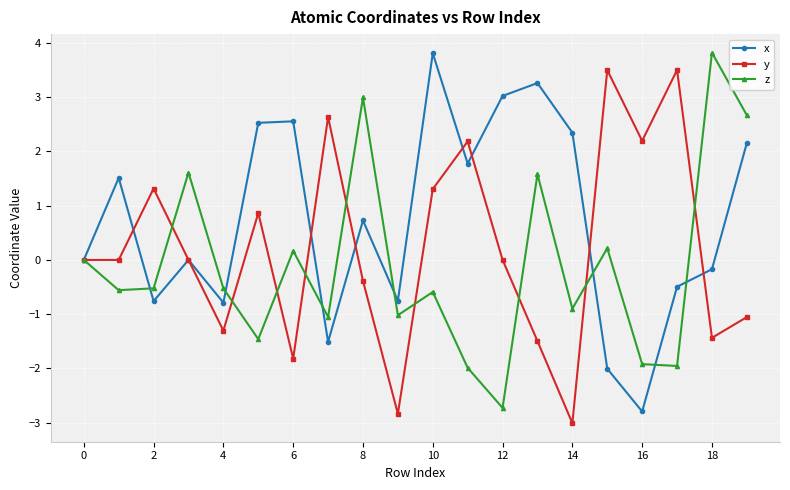

Which series has the largest total across all categories?

x